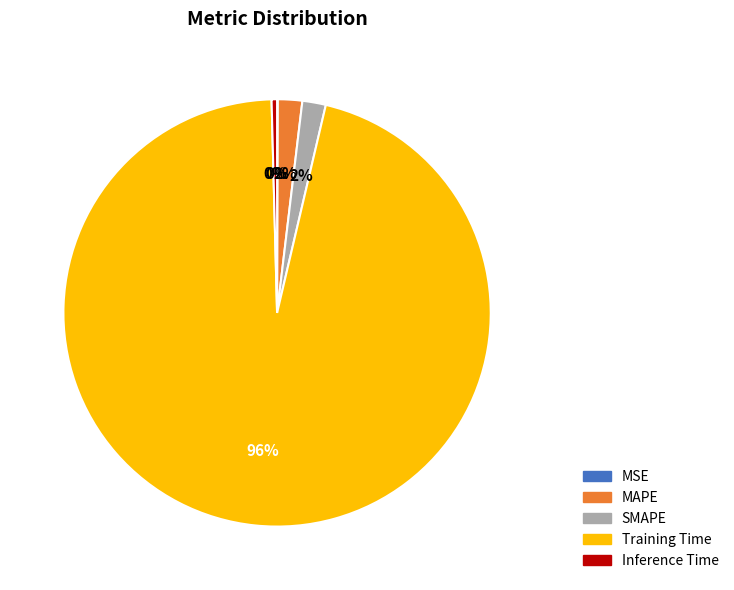

Do Training Time and MAPE together represent more than half of the pie?

Yes